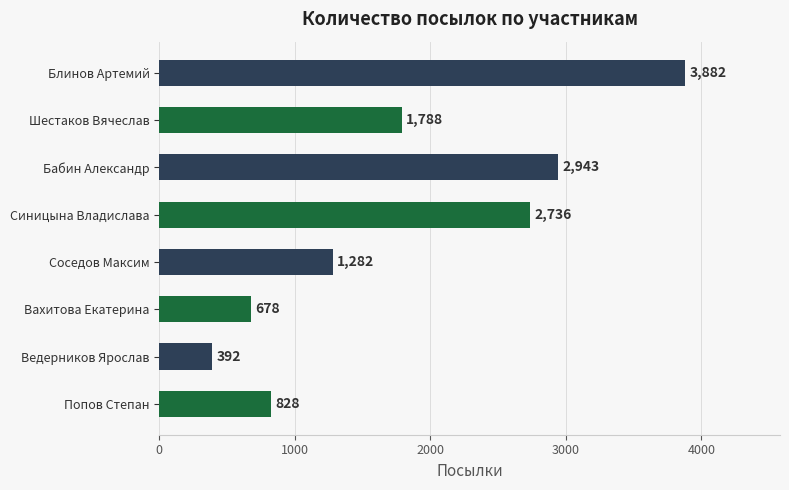

What position from the top is Попов Степан?

8